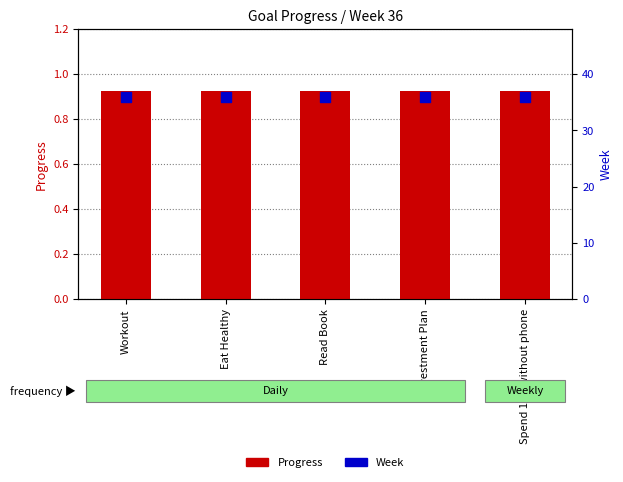

Which series reaches the maximum Y coordinate?

Week